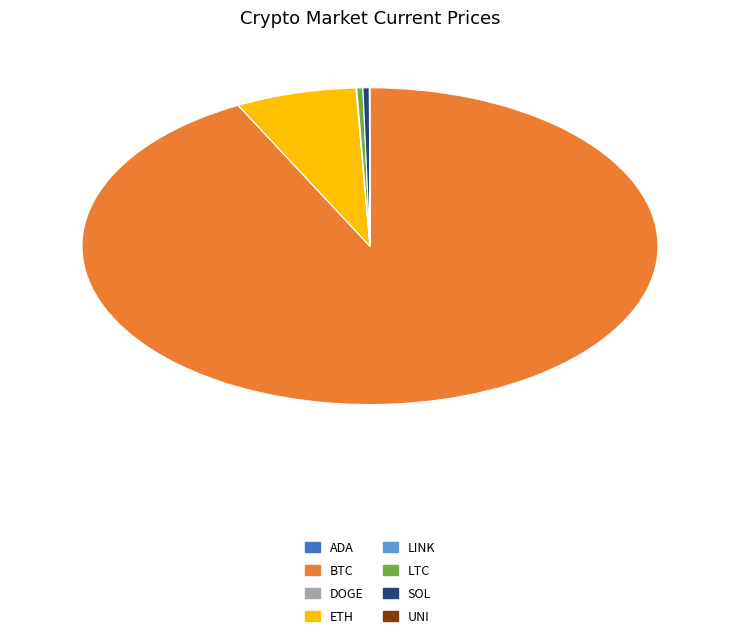

Does any single category account for the majority?

Yes